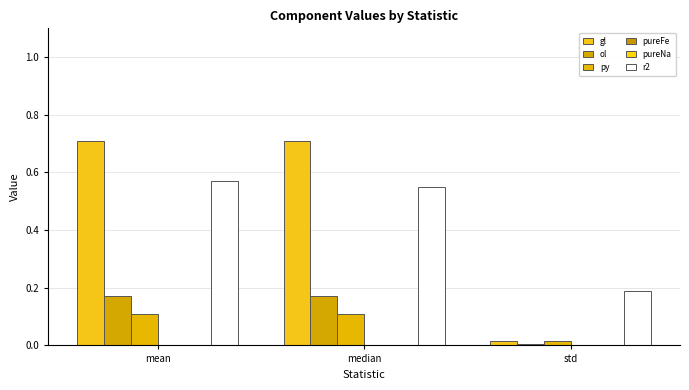

How many groups of bars are there?

3